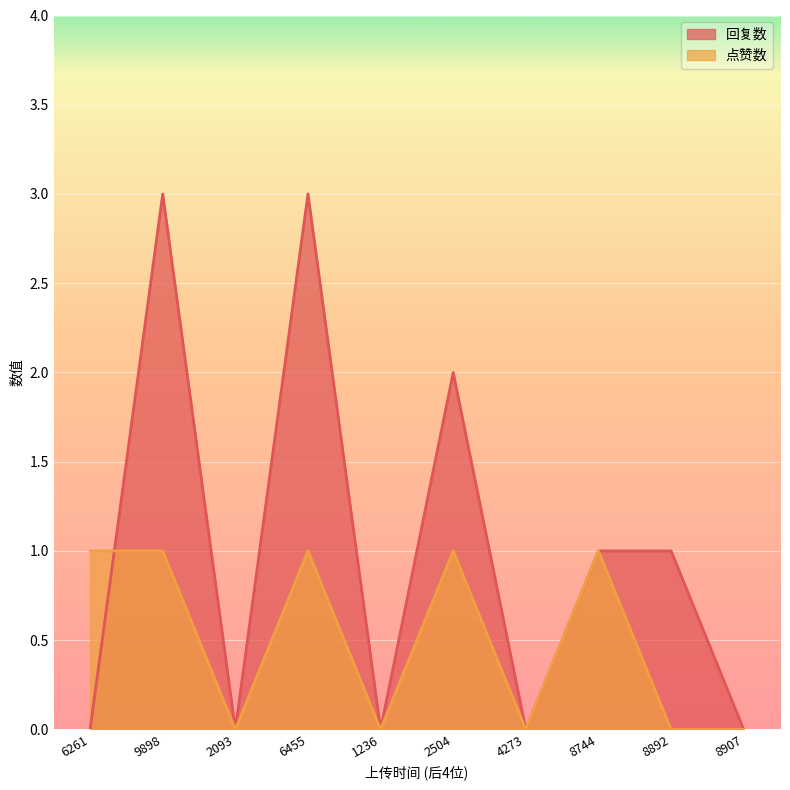

Rank the series at 6261 from highest to lowest value.

点赞数, 回复数